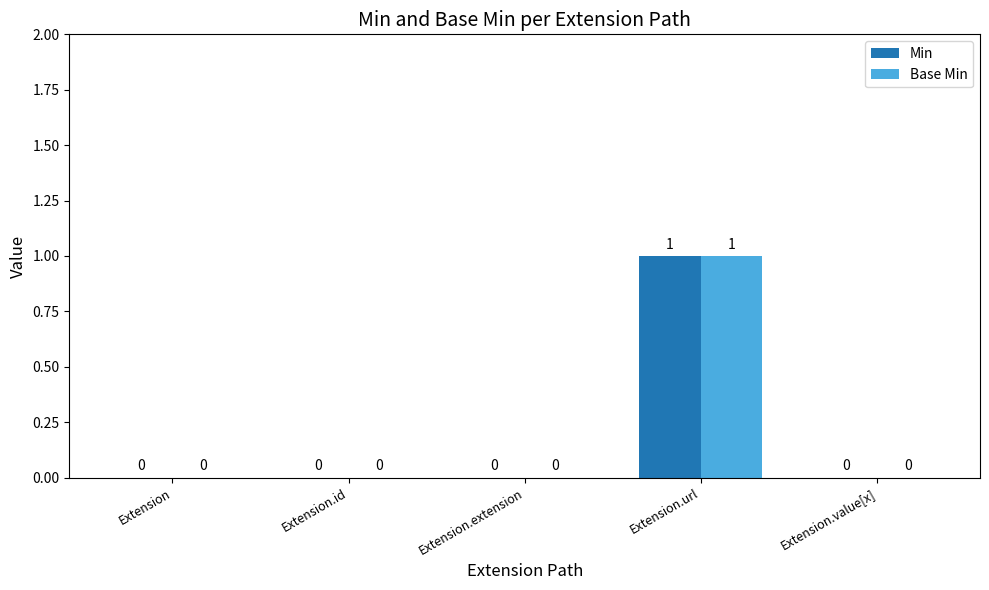

Reading right to left, what are all the values shown in this chart?

Min: Extension.value[x]=0	Extension.url=1	Extension.extension=0	Extension.id=0	Extension=0
Base Min: Extension.value[x]=0	Extension.url=1	Extension.extension=0	Extension.id=0	Extension=0